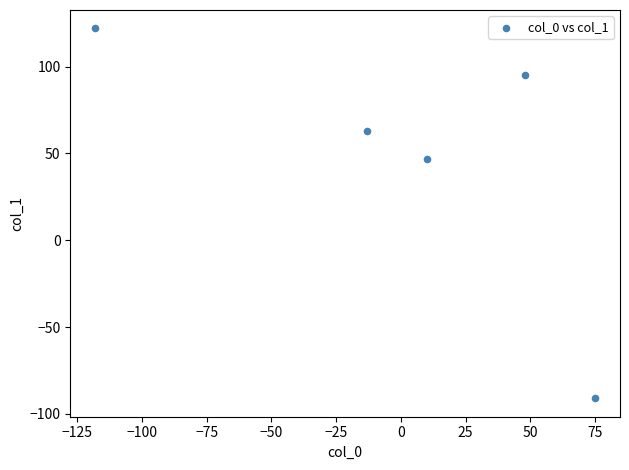

What Y value in the scatter plot is closest to 15?

47